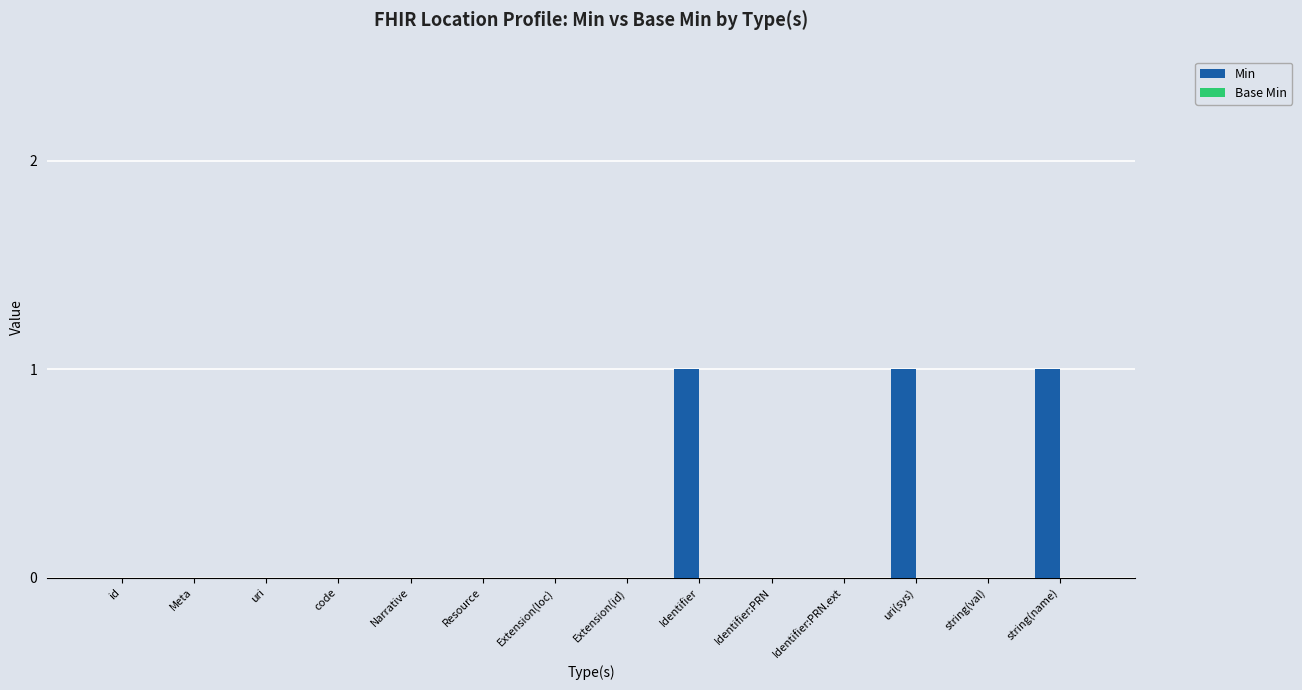

What is the sum of all values?

3